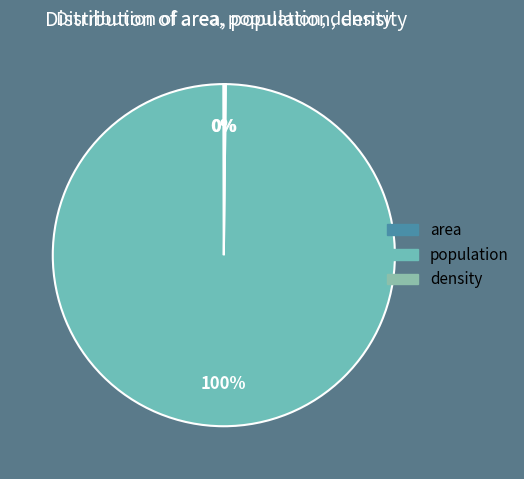

True or false: area accounts for 1% of the total.

False